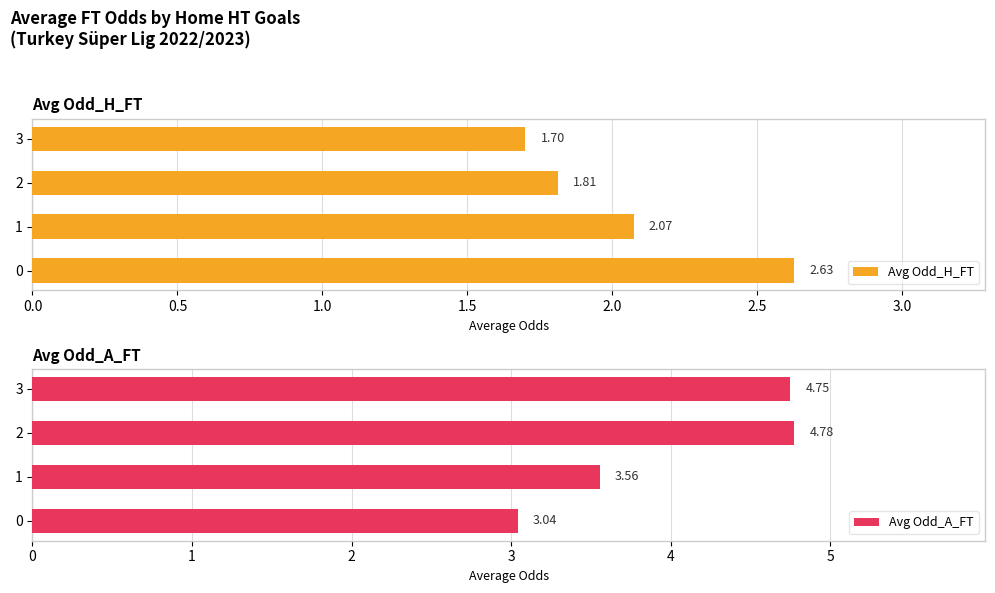

How many data points does each series have?

4